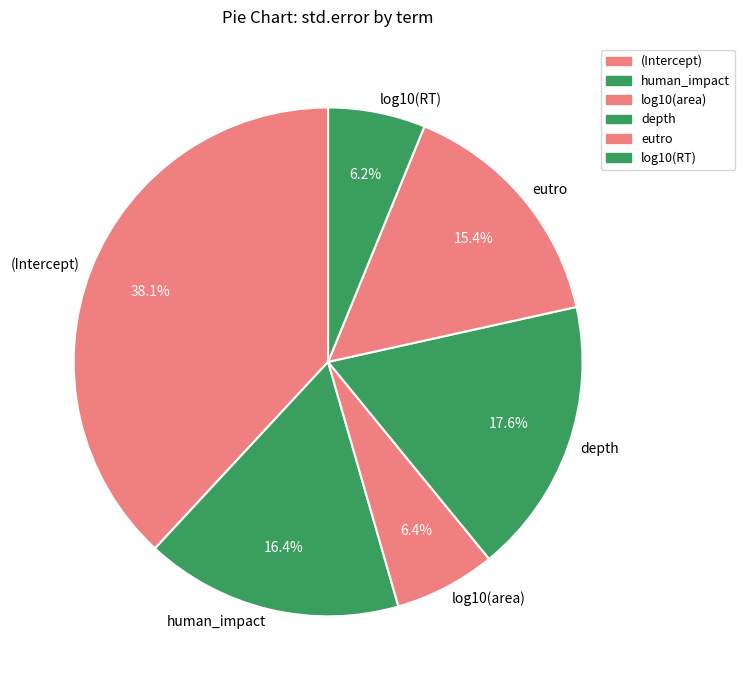

True or false: eutro accounts for 24% of the total.

False